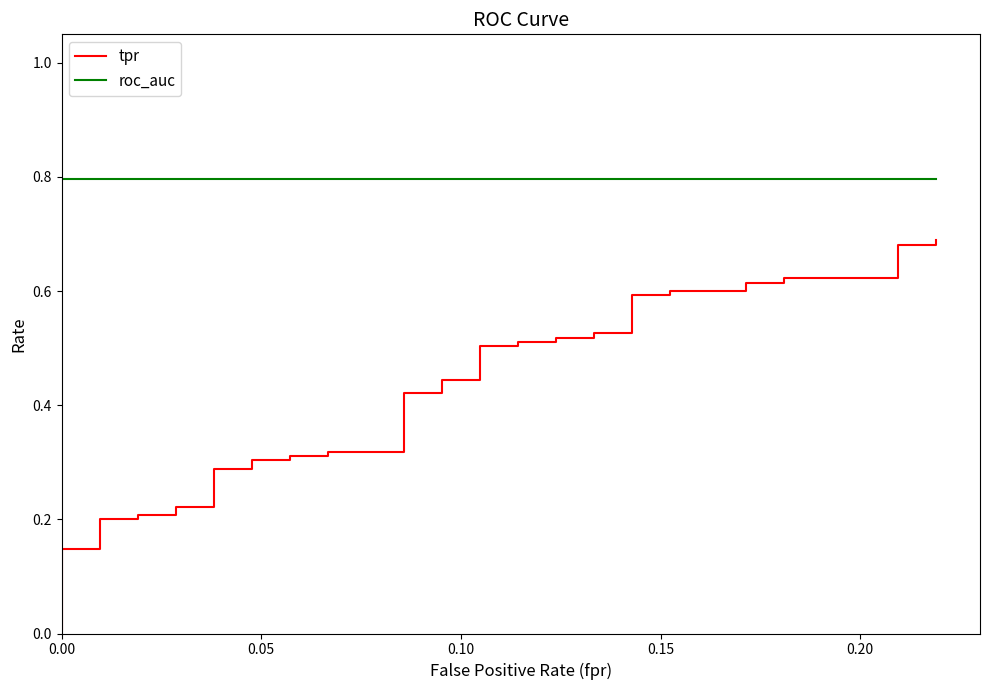

How many distinct data groups are displayed?

2